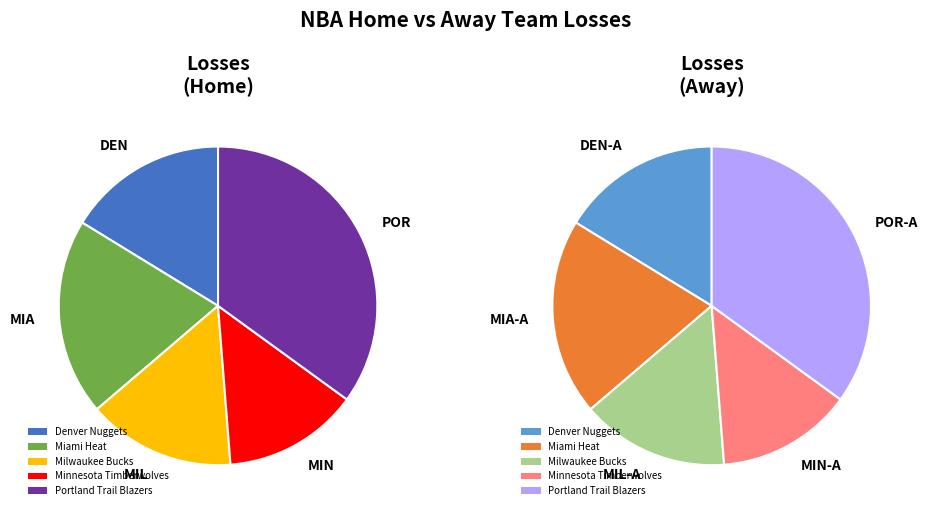

Is there a majority slice in this chart?

No